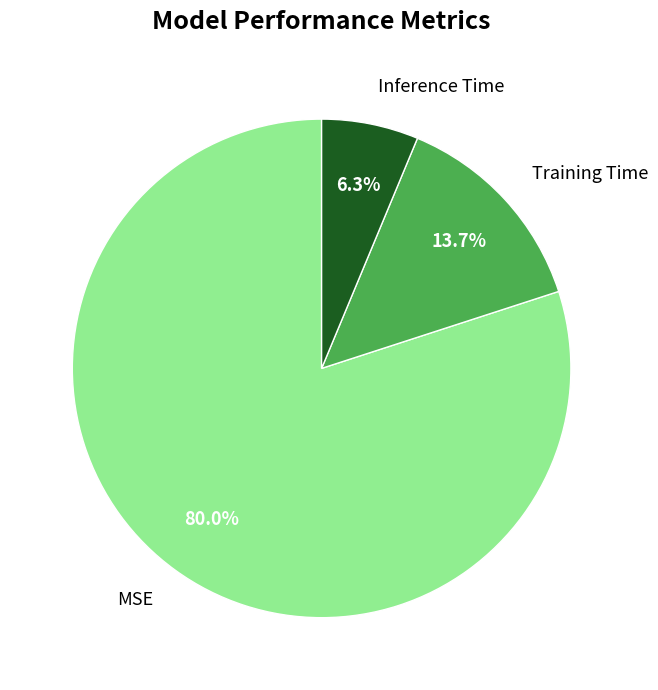

Which category has the smallest portion of the pie?

Inference Time